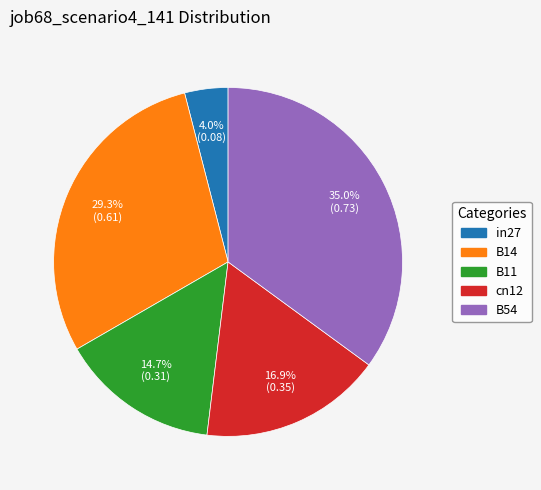

True or false: cn12 accounts for 4% of the total.

False